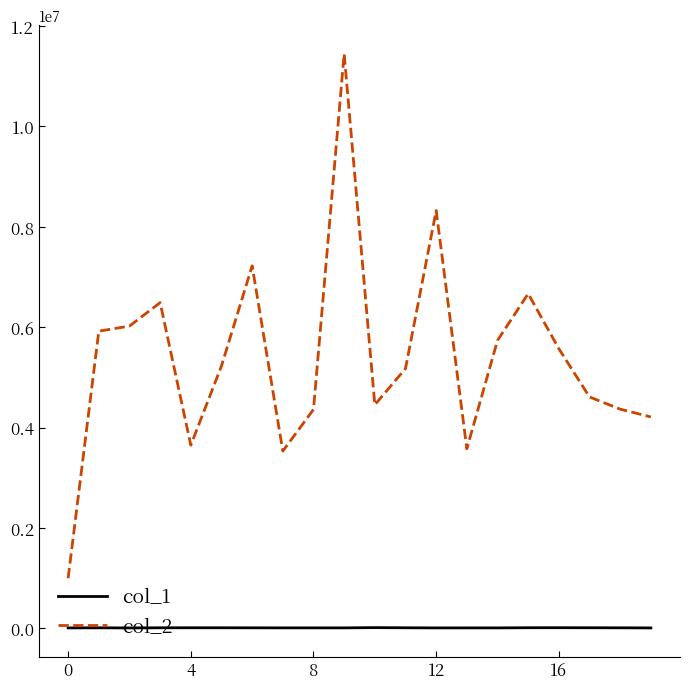

True or false: col_2 and col_1 intersect in this chart.

False